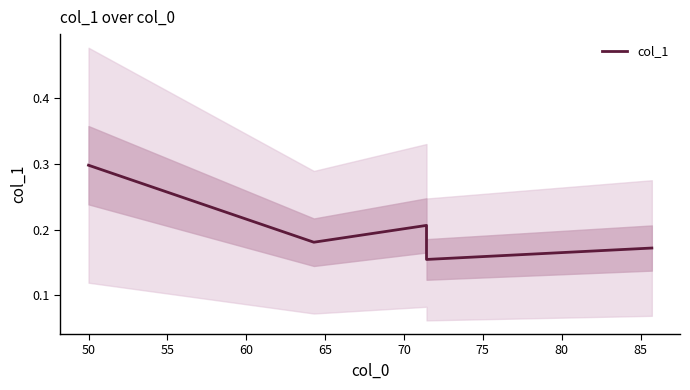

True or false: the data has more than 2 interior local peaks.

False